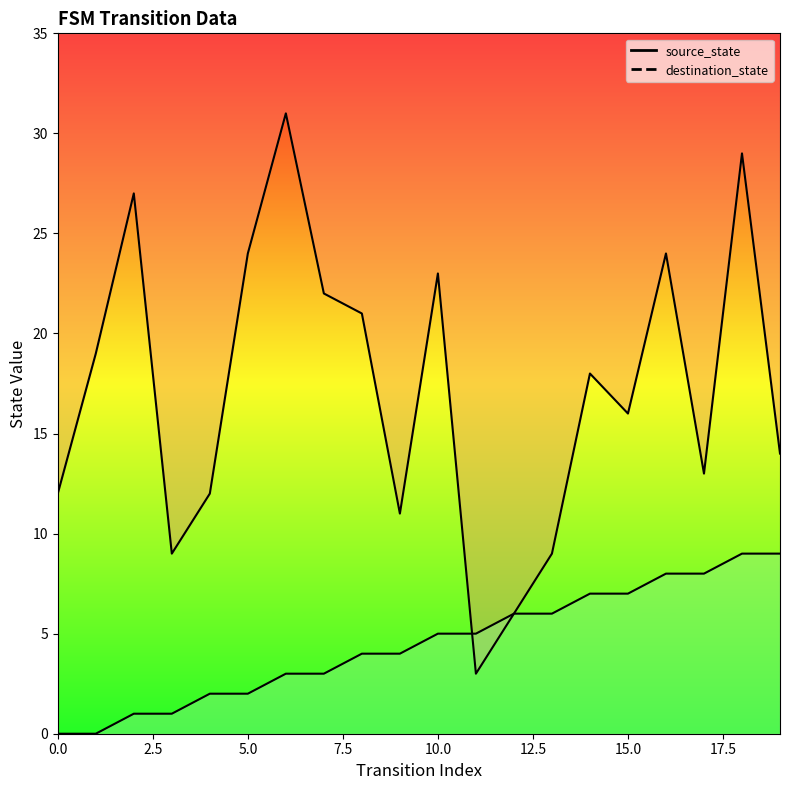

What is the difference between the maximum and minimum values in the source_state series?

9